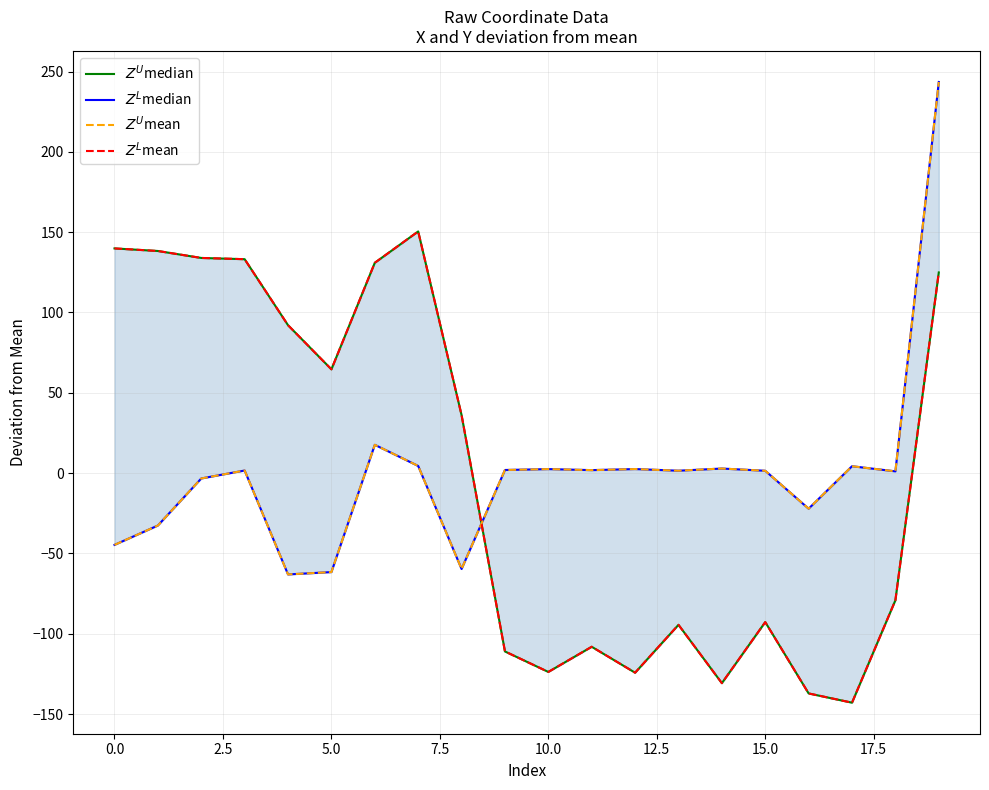

In $Z^L$mean, how many points are lower than both neighbors (excluding endpoints)?

5